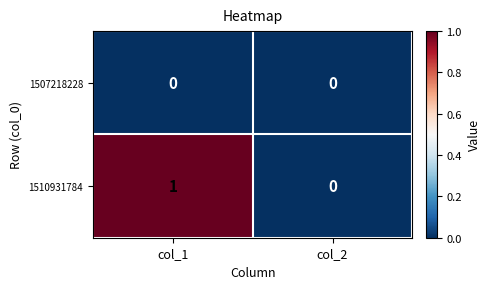

Between col_1 and col_2, which series saw the biggest shift?

1510931784